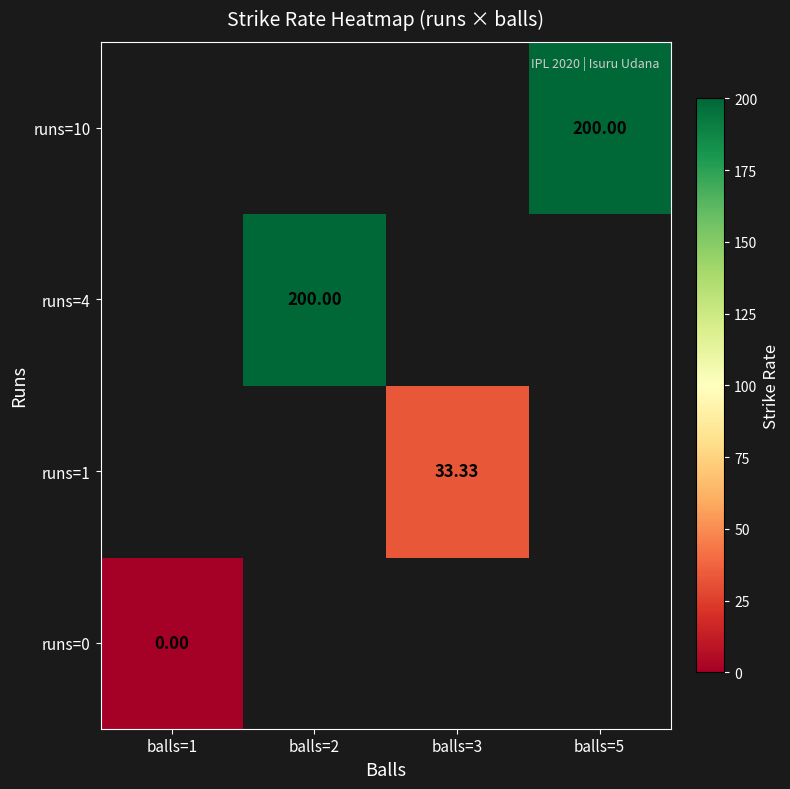

Where is runs=0 nearest to the value 0?

balls=1